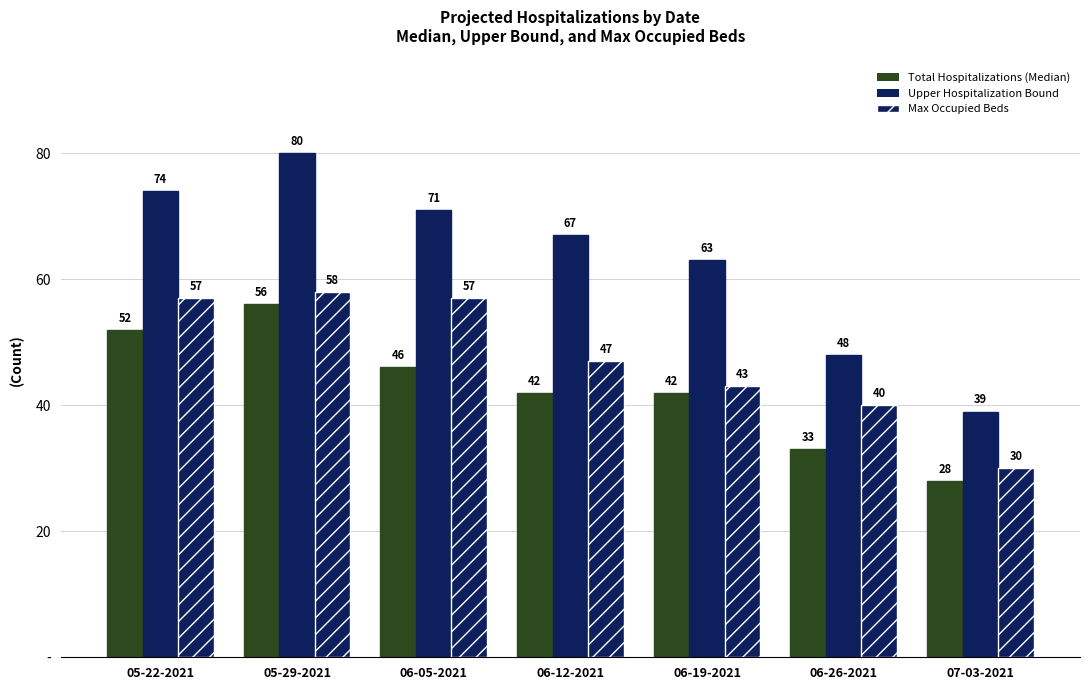

Is it true that Total Hospitalizations (Median) equals 77 at 05-29-2021?

False